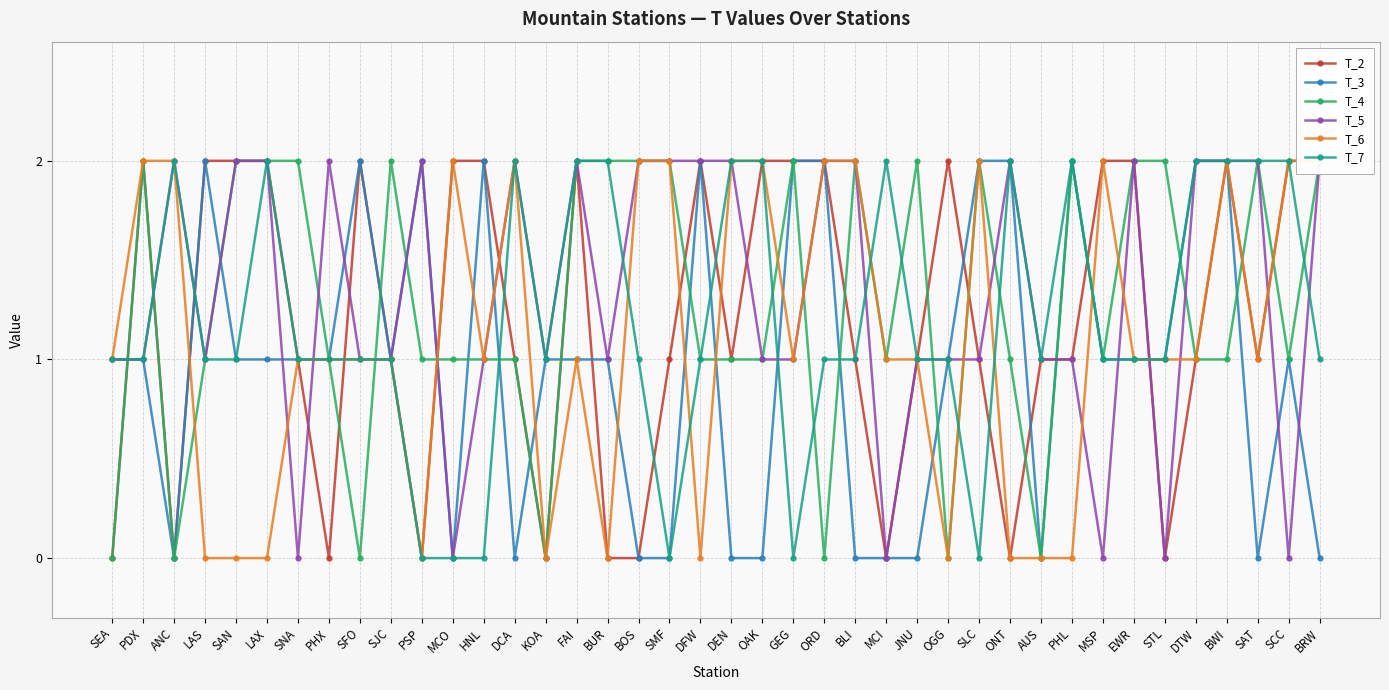

What is the label of the 20th point from the right?

DEN